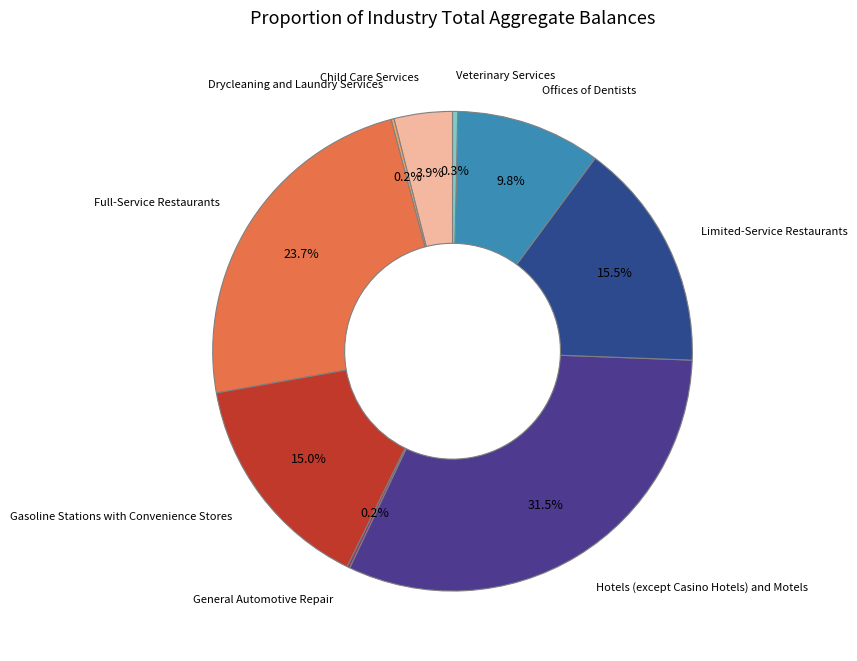

The Child Care Services slice represents 4% of the pie. True or false?

True